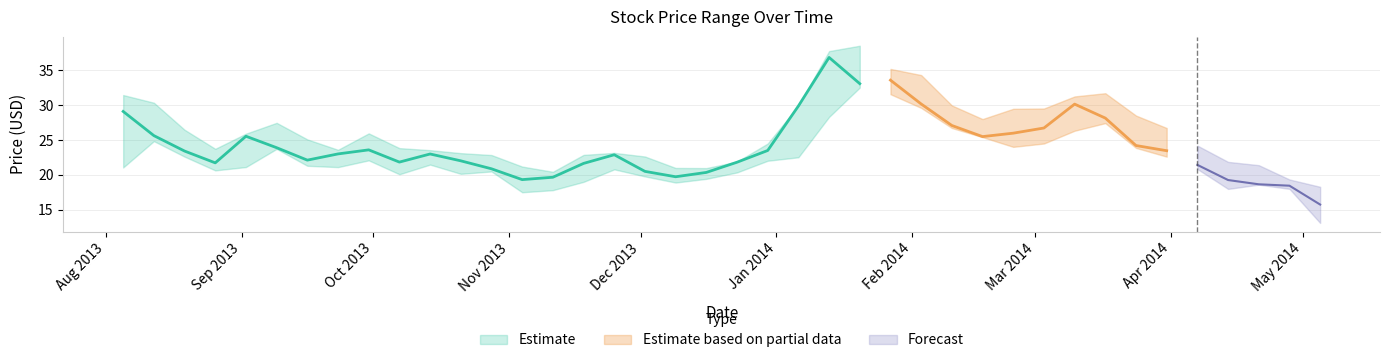

Reading left to right, extract all data points from this chart.

High: 2013-08-05=31.4	2013-08-12=30.3	2013-08-19=26.5	2013-08-26=23.7	2013-09-02=25.9	2013-09-09=27.5	2013-09-16=25.1	2013-09-23=23.6	2013-09-30=26.0	2013-10-07=23.8	2013-10-14=23.5	2013-10-21=23.1	2013-10-28=22.9	2013-11-04=21.2	2013-11-11=20.5	2013-11-18=22.9	2013-11-25=23.2	2013-12-02=22.6	2013-12-09=21.0	2013-12-16=21.0	2013-12-23=21.9	2013-12-30=24.5	2014-01-06=29.9	2014-01-13=37.7	2014-01-20=38.5	2014-01-27=35.2	2014-02-03=34.3	2014-02-10=30.0	2014-02-17=28.0	2014-02-24=29.5	2014-03-03=29.5	2014-03-10=31.2	2014-03-17=31.7	2014-03-24=28.5	2014-03-31=26.7	2014-04-07=24.2	2014-04-14=21.9	2014-04-21=21.4	2014-04-28=19.4	2014-05-05=18.3
Low: 2013-08-05=21.1	2013-08-12=24.8	2013-08-19=22.6	2013-08-26=20.6	2013-09-02=21.1	2013-09-09=23.7	2013-09-16=21.3	2013-09-23=21.1	2013-09-30=22.1	2013-10-07=20.1	2013-10-14=21.5	2013-10-21=20.2	2013-10-28=20.5	2013-11-04=17.5	2013-11-11=17.8	2013-11-18=19.0	2013-11-25=20.8	2013-12-02=19.8	2013-12-09=18.9	2013-12-16=19.4	2013-12-23=20.4	2013-12-30=22.0	2014-01-06=22.5	2014-01-13=28.3	2014-01-20=32.5	2014-01-27=31.6	2014-02-03=29.6	2014-02-10=26.7	2014-02-17=25.4	2014-02-24=24.0	2014-03-03=24.5	2014-03-10=26.3	2014-03-17=27.4	2014-03-24=23.9	2014-03-31=22.6	2014-04-07=20.9	2014-04-14=18.0	2014-04-21=18.6	2014-04-28=18.0	2014-05-05=13.1
Close: 2013-08-05=29.1	2013-08-12=25.6	2013-08-19=23.4	2013-08-26=21.7	2013-09-02=25.5	2013-09-09=23.9	2013-09-16=22.1	2013-09-23=23.0	2013-09-30=23.6	2013-10-07=21.8	2013-10-14=23.0	2013-10-21=22.0	2013-10-28=20.9	2013-11-04=19.3	2013-11-11=19.7	2013-11-18=21.6	2013-11-25=22.9	2013-12-02=20.5	2013-12-09=19.7	2013-12-16=20.4	2013-12-23=21.8	2013-12-30=23.5	2014-01-06=29.9	2014-01-13=36.8	2014-01-20=33.1	2014-01-27=33.6	2014-02-03=30.2	2014-02-10=27.1	2014-02-17=25.5	2014-02-24=26.0	2014-03-03=26.7	2014-03-10=30.1	2014-03-17=28.1	2014-03-24=24.2	2014-03-31=23.5	2014-04-07=21.4	2014-04-14=19.3	2014-04-21=18.7	2014-04-28=18.5	2014-05-05=15.8